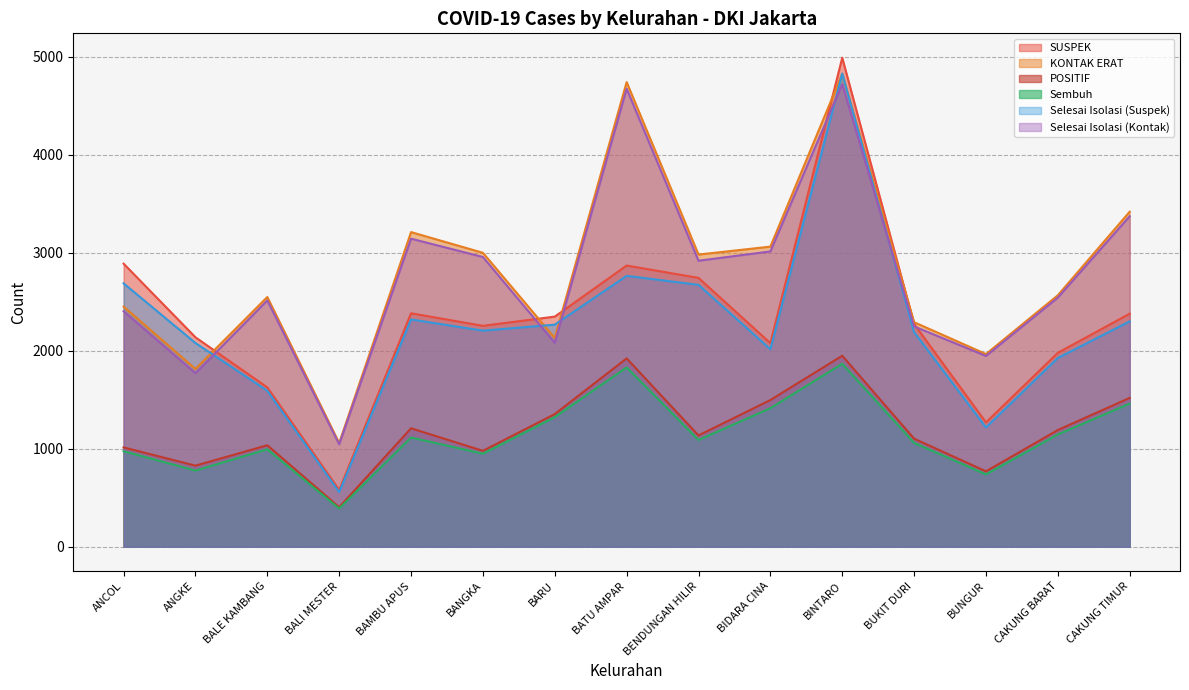

How many interior local valleys does the KONTAK ERAT series have?

5